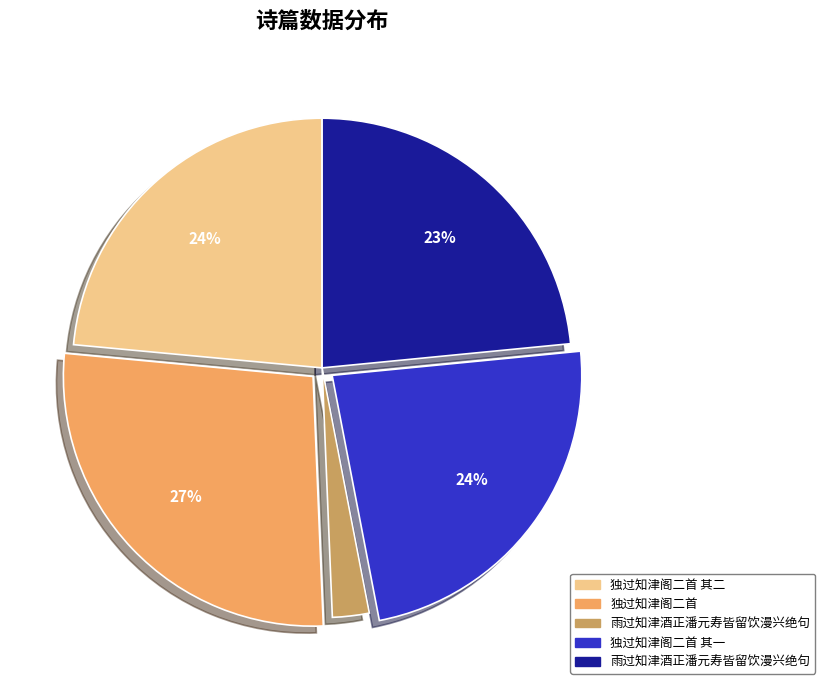

Is there a majority slice in this chart?

No